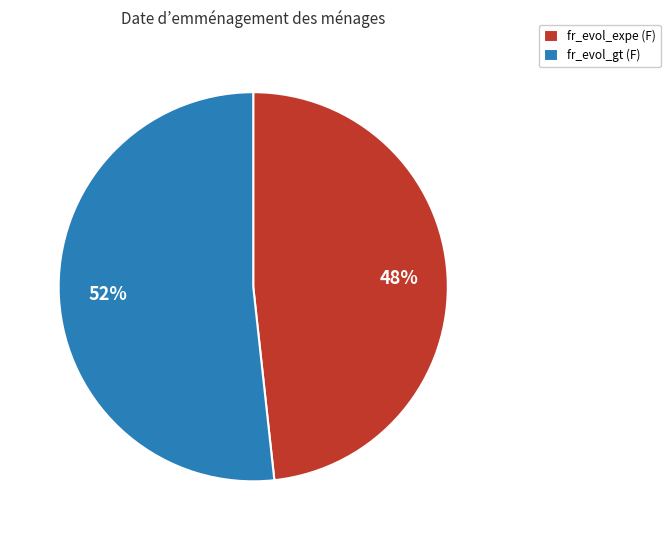

Count the number of slices in the pie.

2